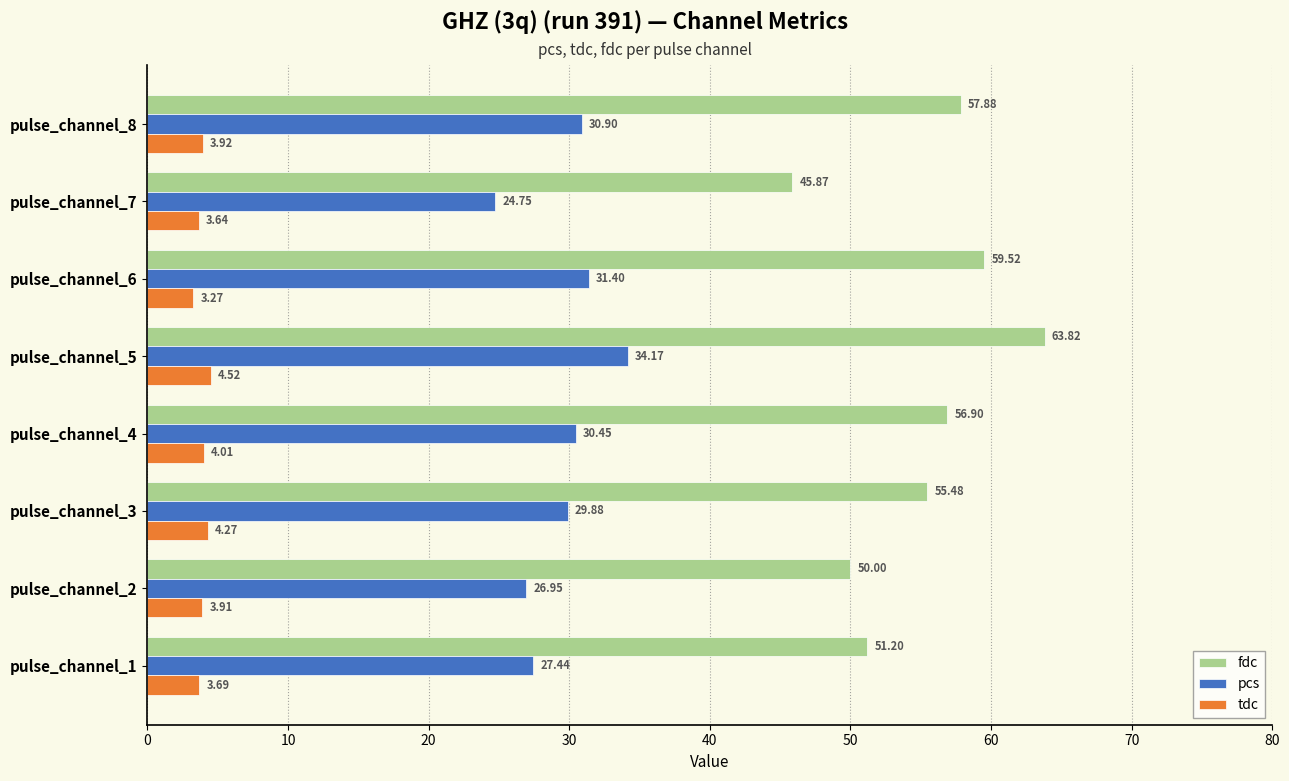

Rank the series by their average value, from lowest to highest.

tdc, pcs, fdc